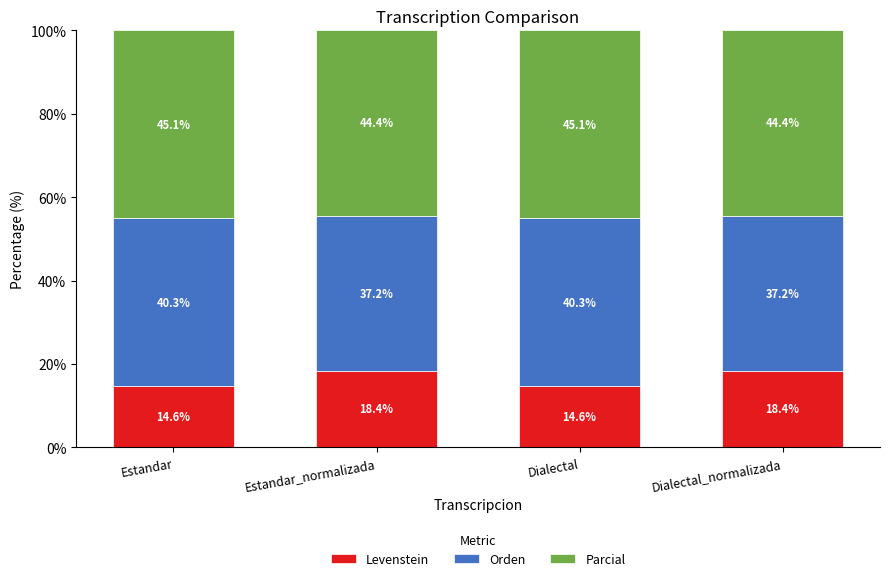

How many distinct data groups are displayed?

3